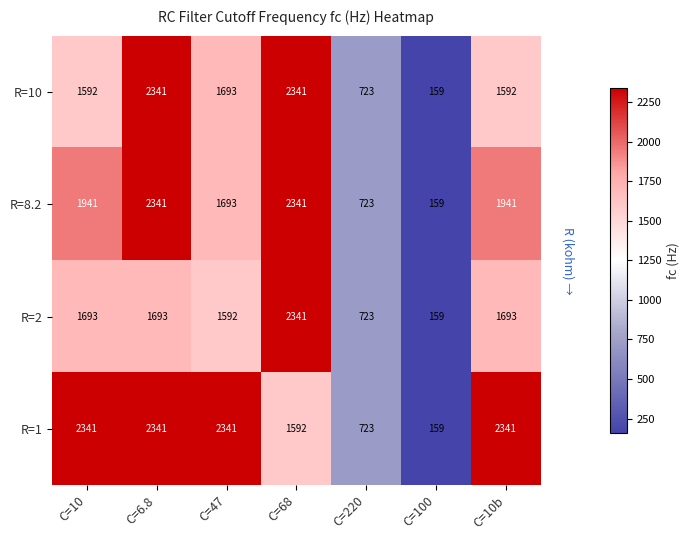

What value does the R=10 series have at C=10, to the nearest 50?

1600